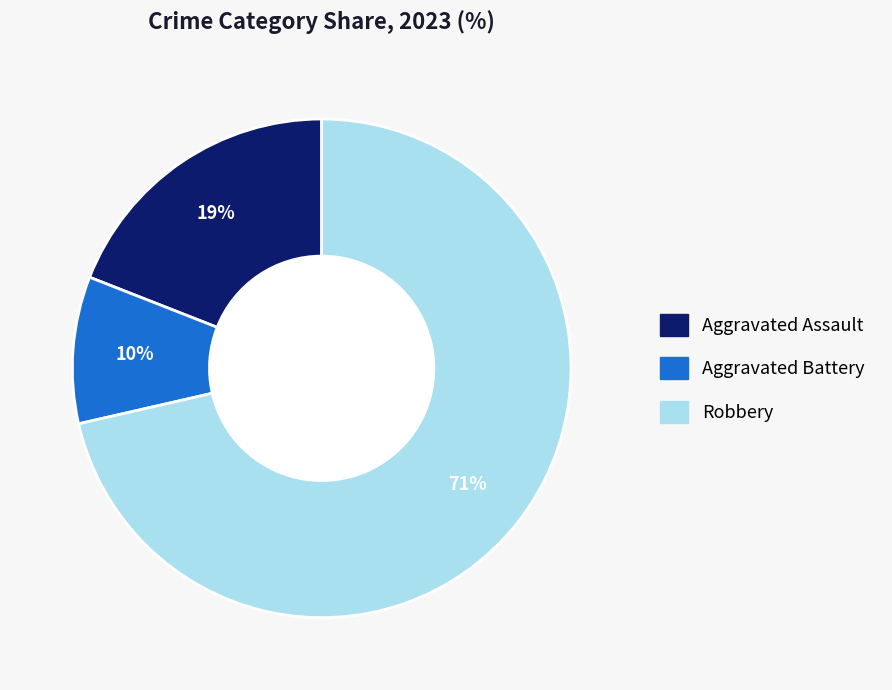

To the nearest percent, what is the average slice percentage?

33%